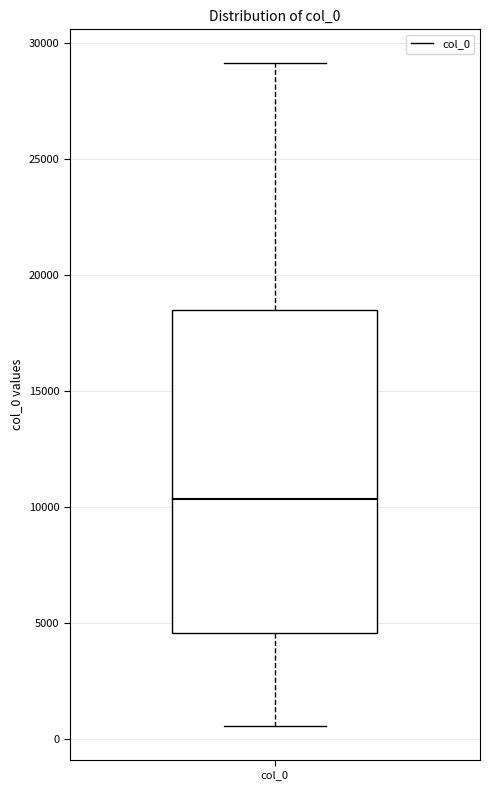

Where is the upper edge of the box for col_0 on the y-axis? The values are not printed on the chart, so give them approximately, as read against the axis.

18500